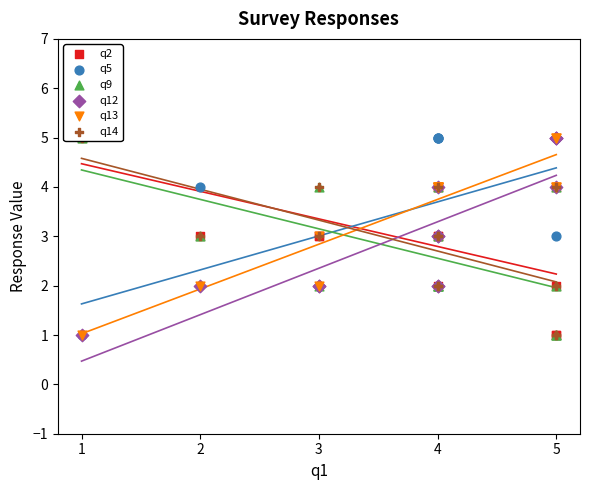

Which series reaches the minimum Y coordinate?

q2